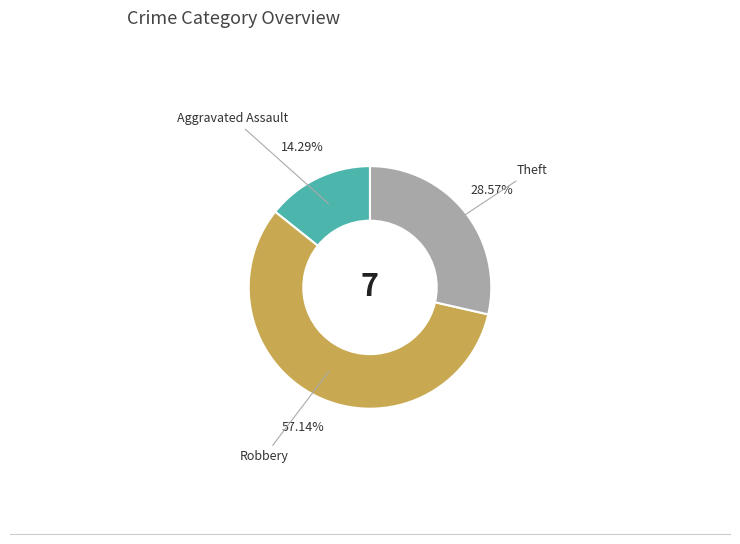

Count the number of slices in the pie.

3